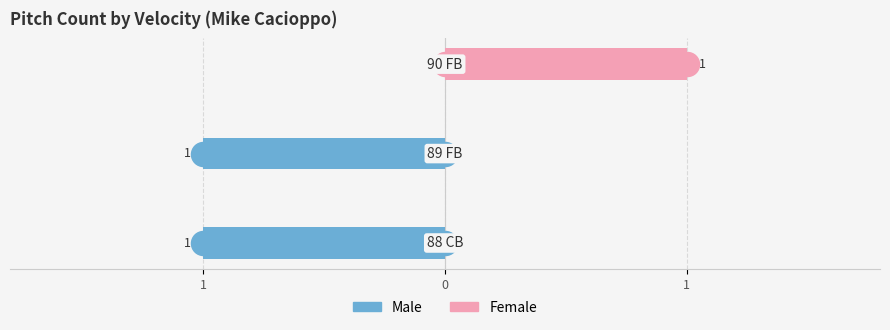

What are all the series names shown in the legend?

Male, Female